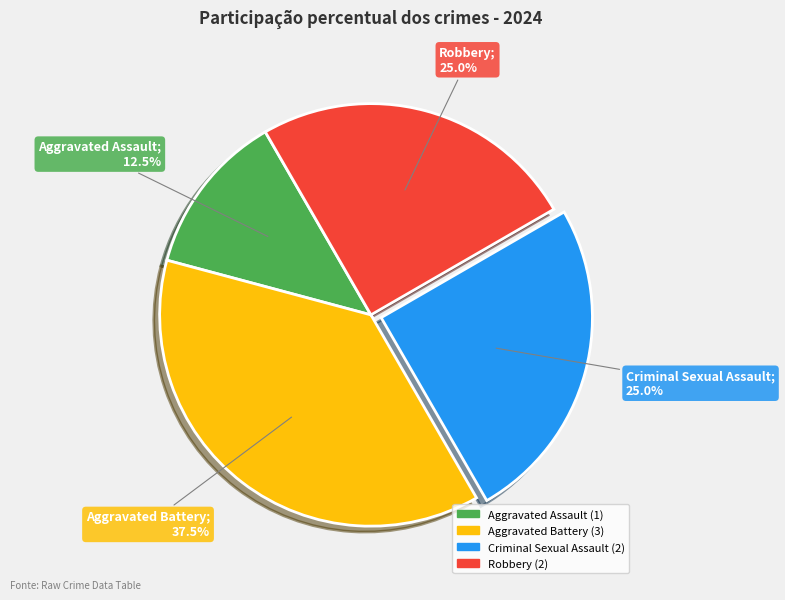

Do Aggravated Battery and Robbery together represent more than half of the pie?

Yes